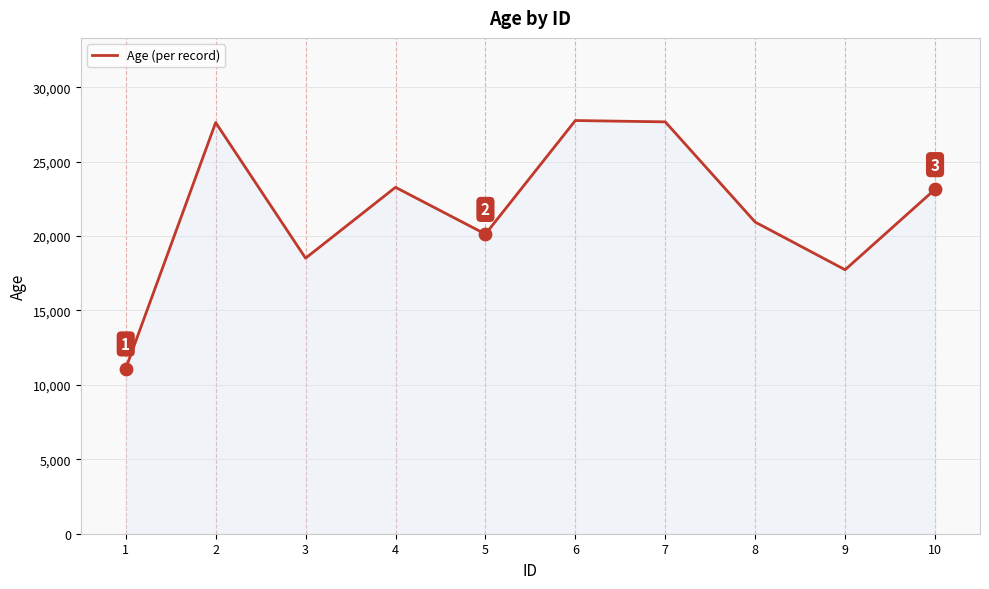

What is the change in value from 3 to 9?

-778